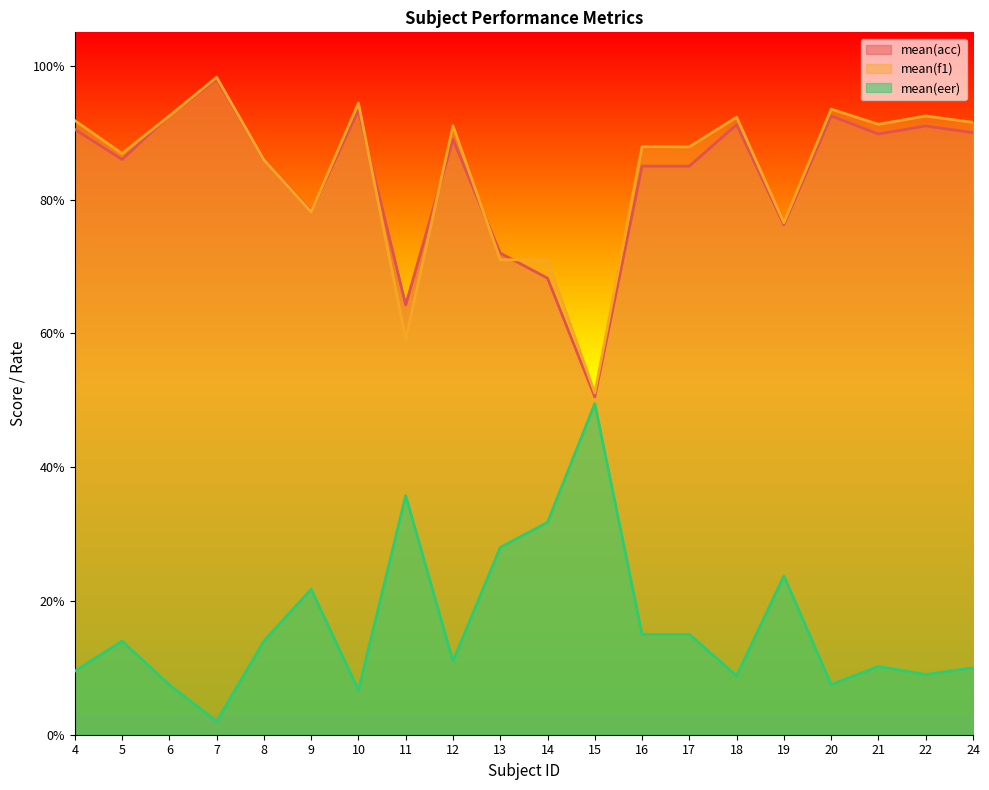

Reading right to left, extract all data points from this chart.

mean(acc): 0.9	0.9	0.9	0.9	0.8	0.9	0.8	0.8	0.5	0.7	0.7	0.9	0.6	0.9	0.8	0.9	1.0	0.9	0.9	0.9
mean(f1): 0.9	0.9	0.9	0.9	0.8	0.9	0.9	0.9	0.5	0.7	0.7	0.9	0.6	0.9	0.8	0.9	1.0	0.9	0.9	0.9
mean(eer): 0.1	0.1	0.1	0.1	0.2	0.1	0.1	0.1	0.5	0.3	0.3	0.1	0.4	0.1	0.2	0.1	0.0	0.1	0.1	0.1